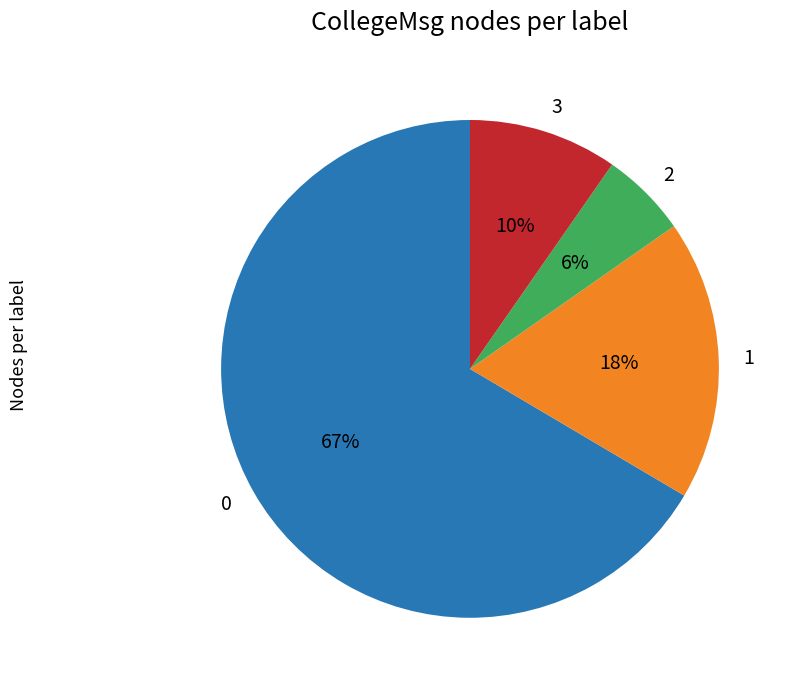

Is it true that 1 is 8% of the pie?

False